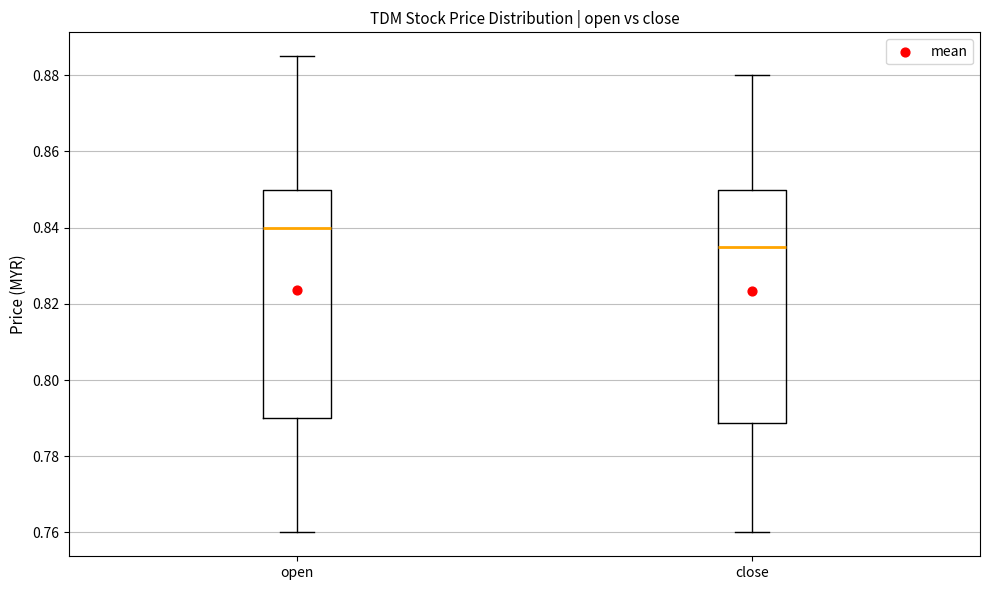

Where does the upper whisker of the box for close end on the y-axis? The values are not printed on the chart, so give them approximately, as read against the axis.

0.880